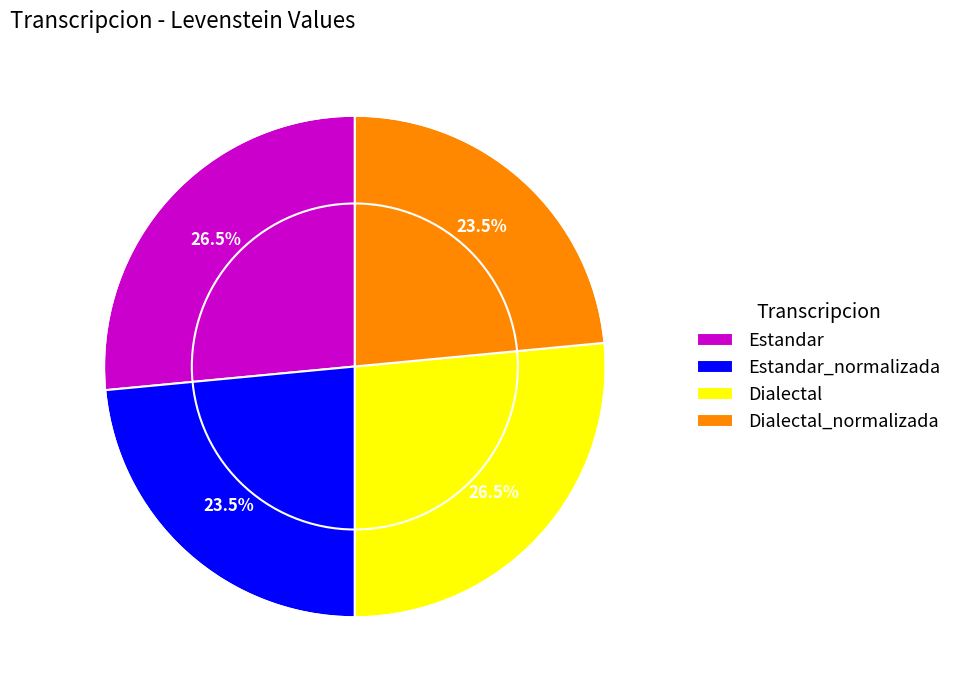

How many slices are in this pie chart?

4